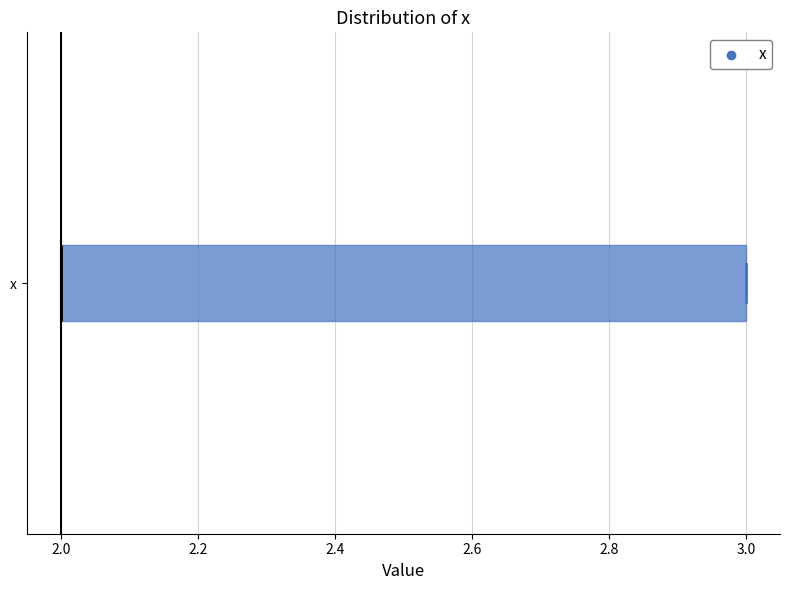

Read this box plot against the x-axis: the position of the median line, the range covered by the box, and the ends of both whiskers. The values are not printed on the chart, so give them approximately, as read against the axis.

median 2 (drawn on the box's left edge), box 2 to 3, whiskers 2 to 3